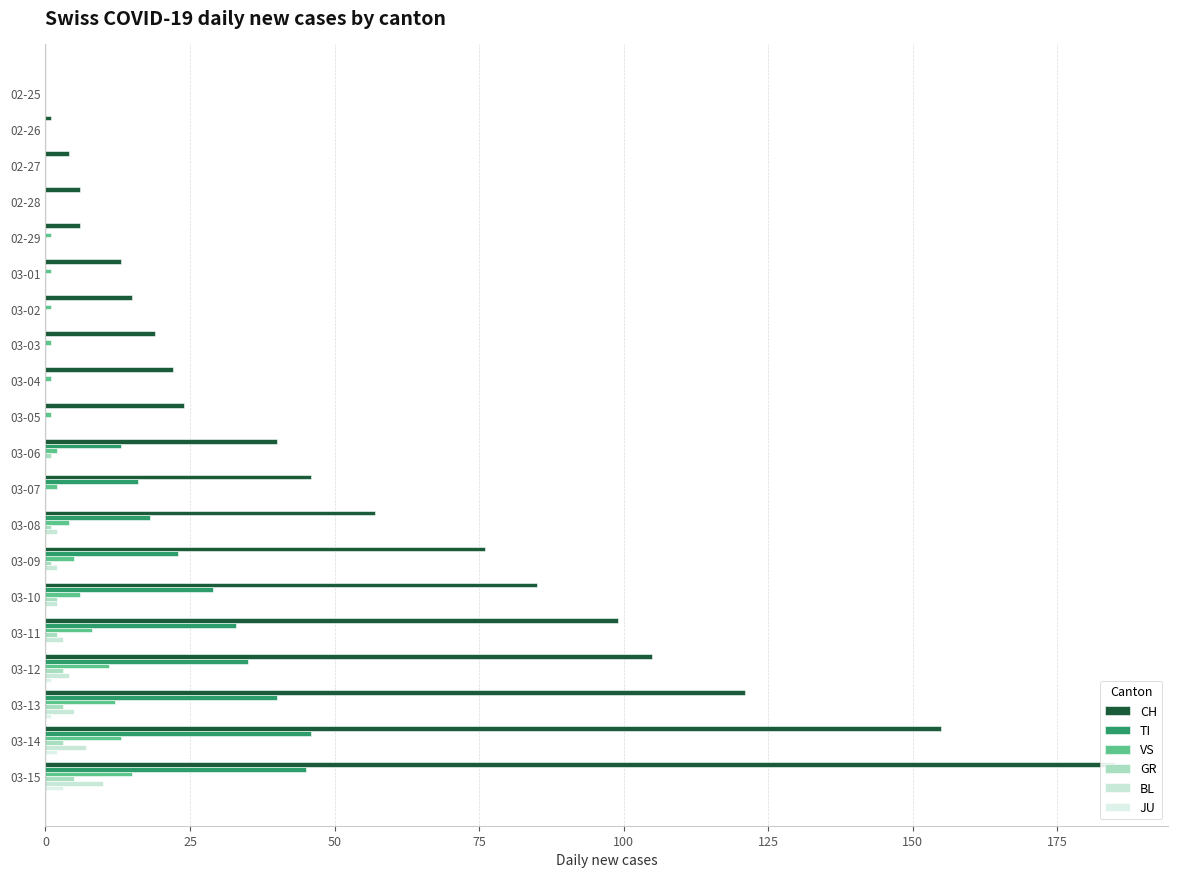

Reading right to left, extract all data points from this chart.

CH: 185	155	121	105	99	85	76	57	46	40	24	22	19	15	13	6	6	4	1	0
TI: 45	46	40	35	33	29	23	18	16	13	0	0	0	0	0	0	0	0	0	0
VS: 15	13	12	11	8	6	5	4	2	2	1	1	1	1	1	1	0	0	0	0
GR: 5	3	3	3	2	2	1	1	0	1	0	0	0	0	0	0	0	0	0	0
BL: 10	7	5	4	3	2	2	2	0	0	0	0	0	0	0	0	0	0	0	0
JU: 3	2	1	1	0	0	0	0	0	0	0	0	0	0	0	0	0	0	0	0